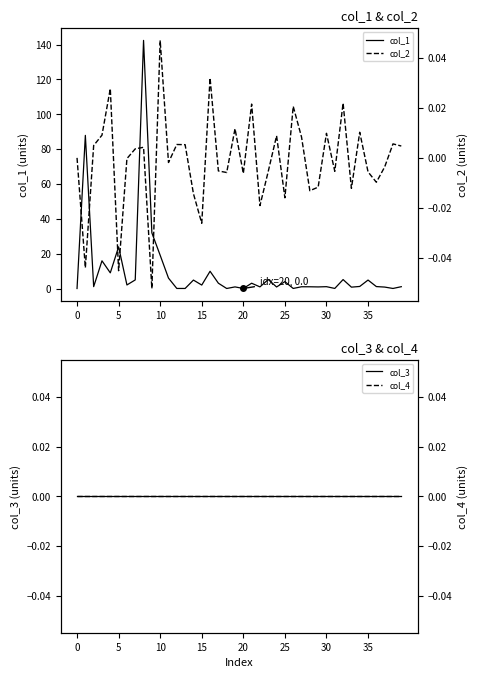

How many lines are shown in the chart?

4